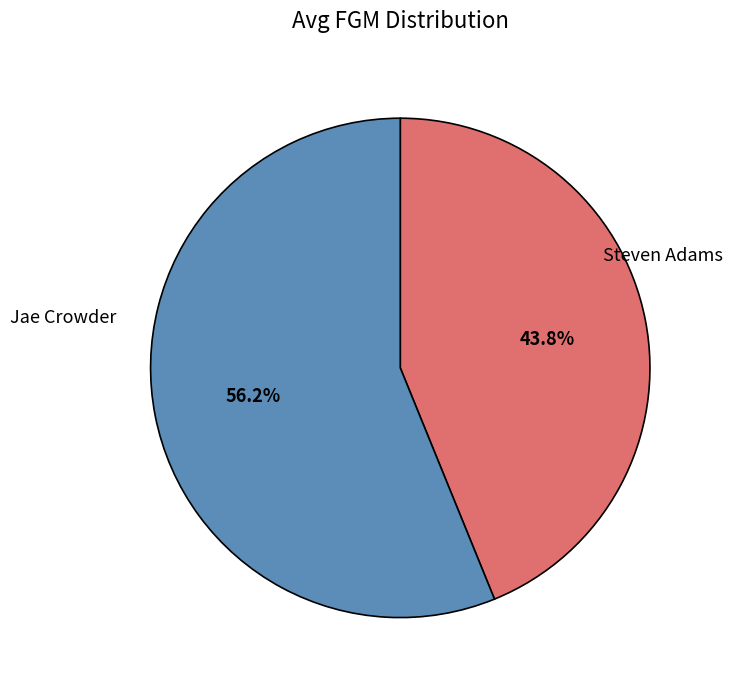

Does any single category account for the majority?

Yes